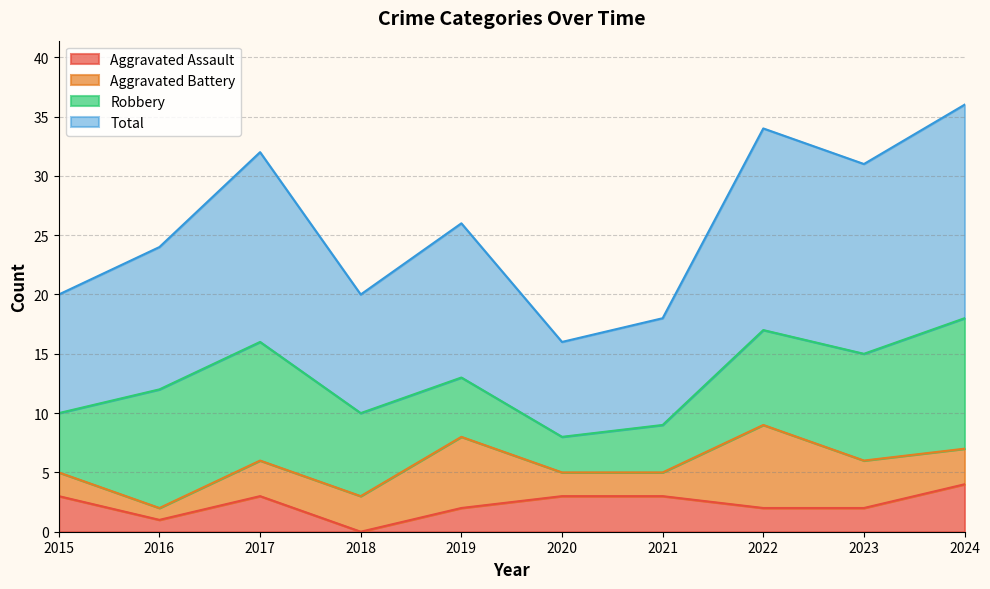

At which label does Aggravated Assault reach its minimum?

2018